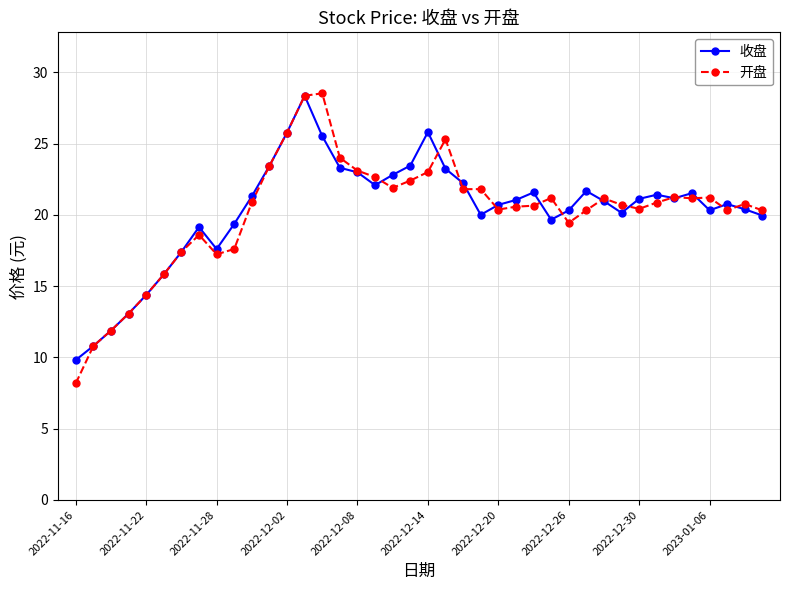

What is the highest value of the 开盘 series?

28.5